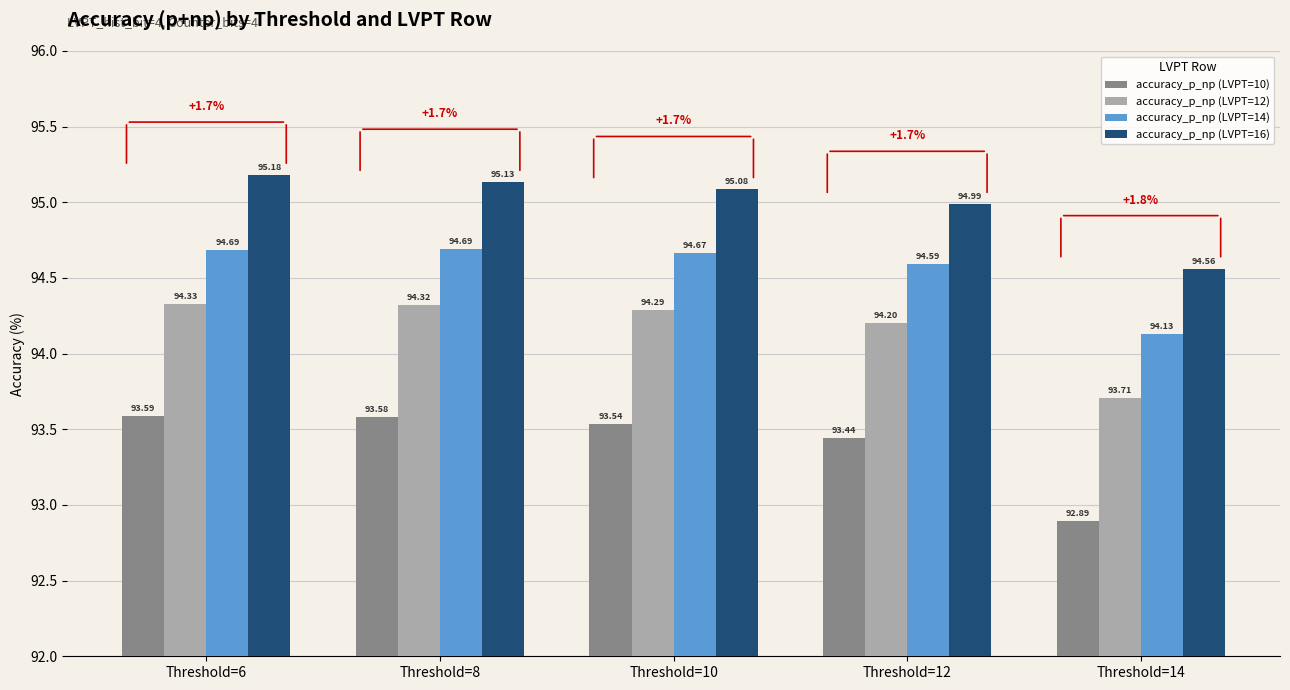

How many bars are there in total?

20